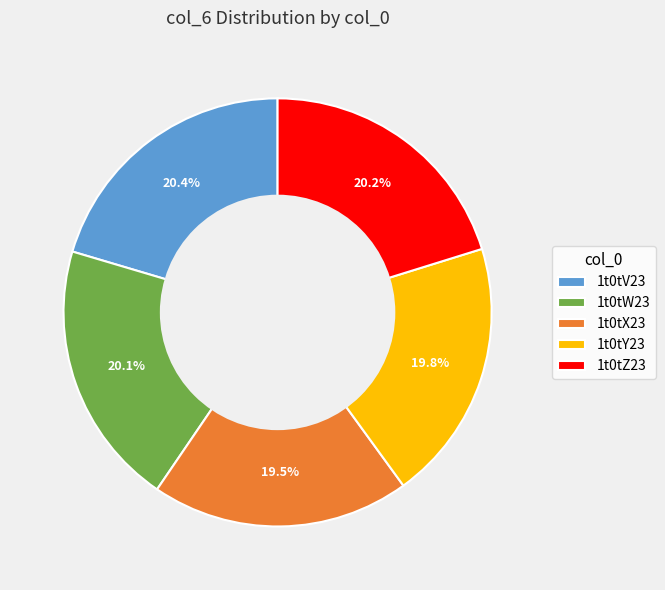

Is the sum of 1t0tY23 and 1t0tZ23 greater than half?

No